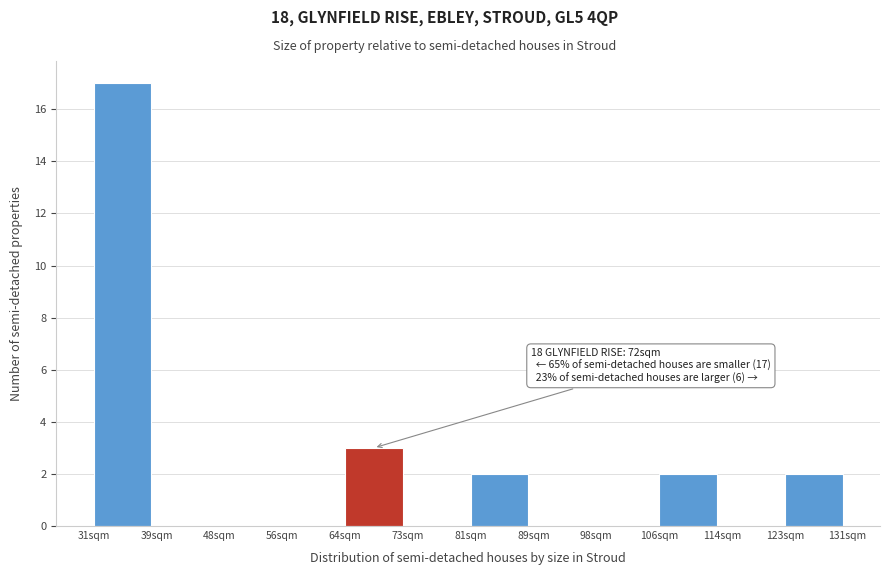

Reading left to right, what are all the values shown in this chart?

31sqm=17	39sqm=0	48sqm=0	56sqm=0	64sqm=3	73sqm=0	81sqm=2	89sqm=0	98sqm=0	106sqm=2	114sqm=0	123sqm=2